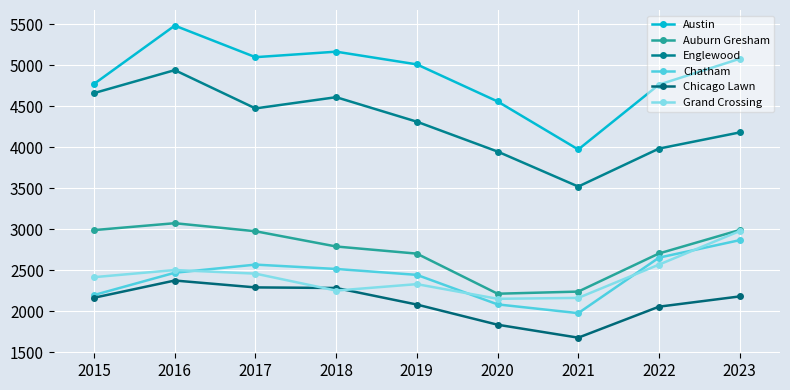

How many lines are shown in the chart?

6